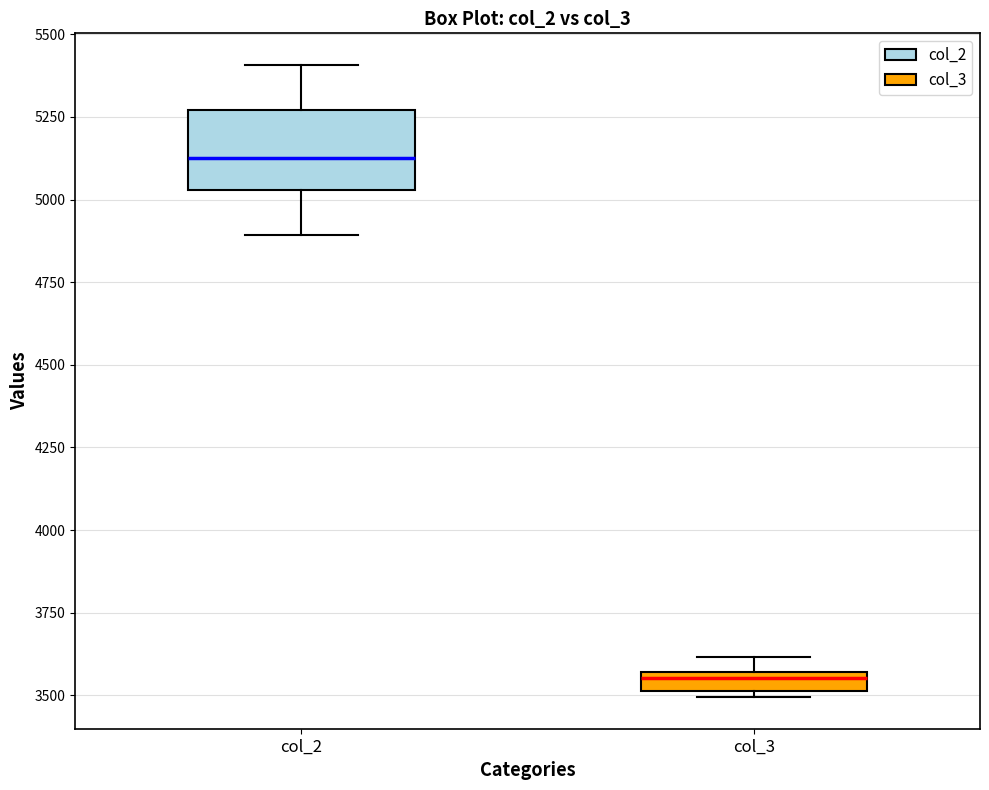

Comparing the boxes themselves (not the whiskers), which one is the tallest?

col_2